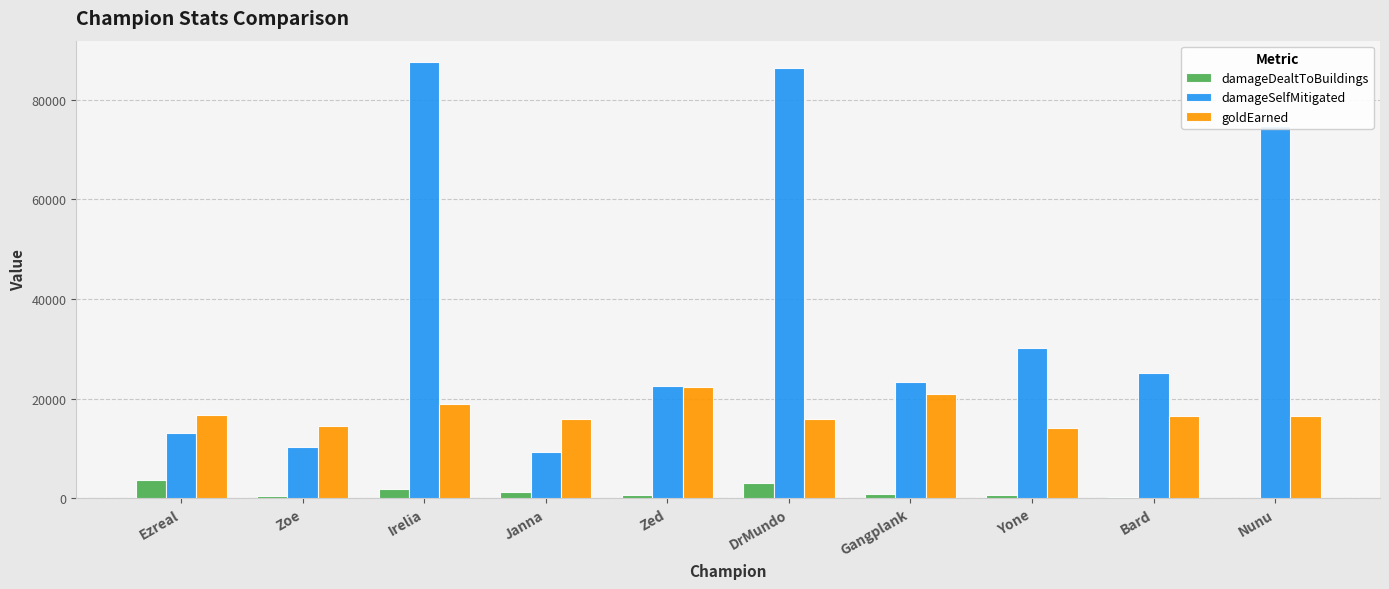

What is the sum of all damageDealtToBuildings values?

12670